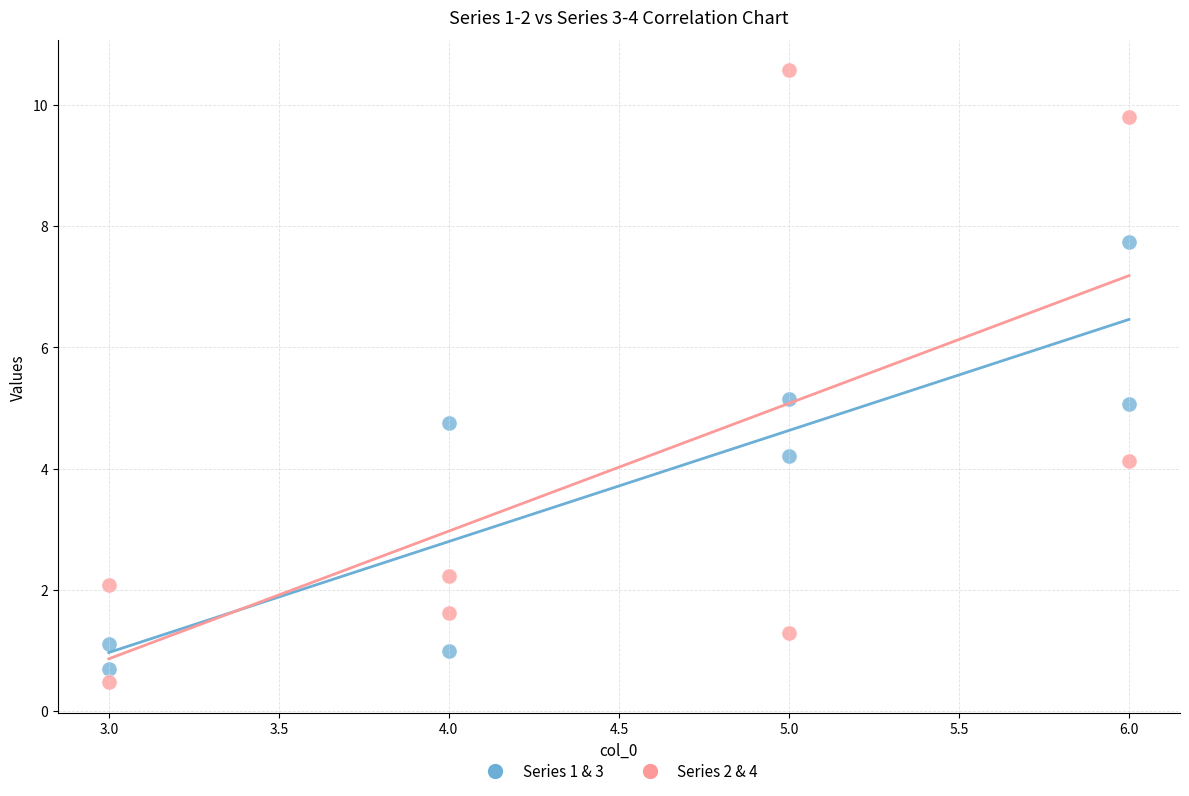

Which series contains the highest Y value?

Series 2 & 4